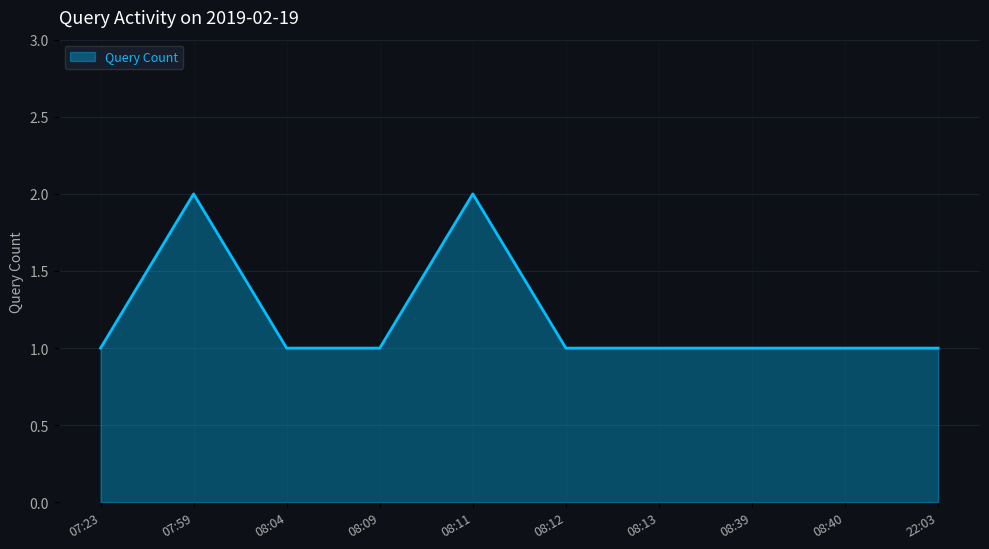

Approximately how many times larger is the value at 08:11 compared to 08:39?

2.0